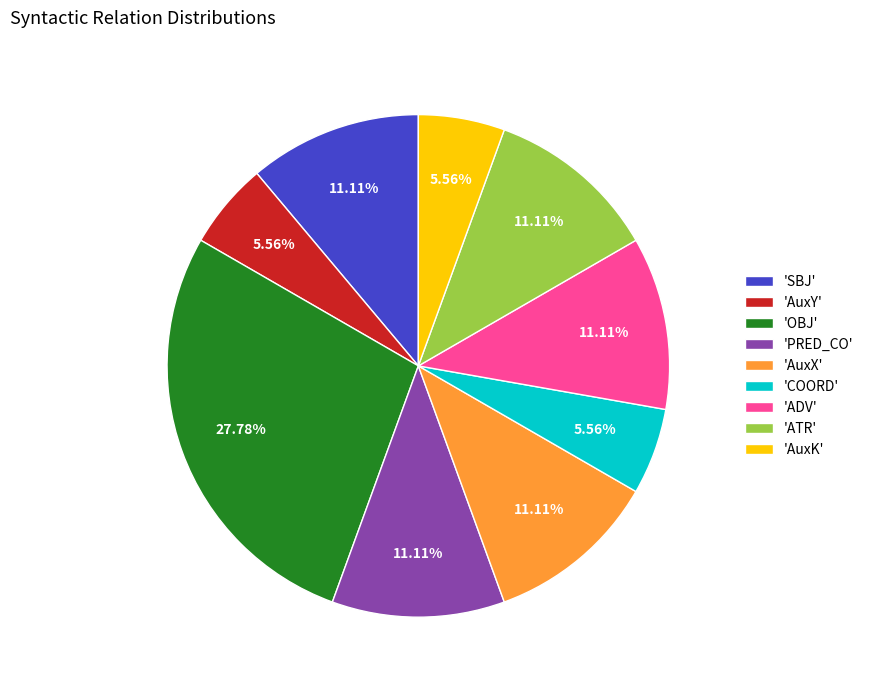

Which has a higher value, 'OBJ' or 'AuxY'?

'OBJ'